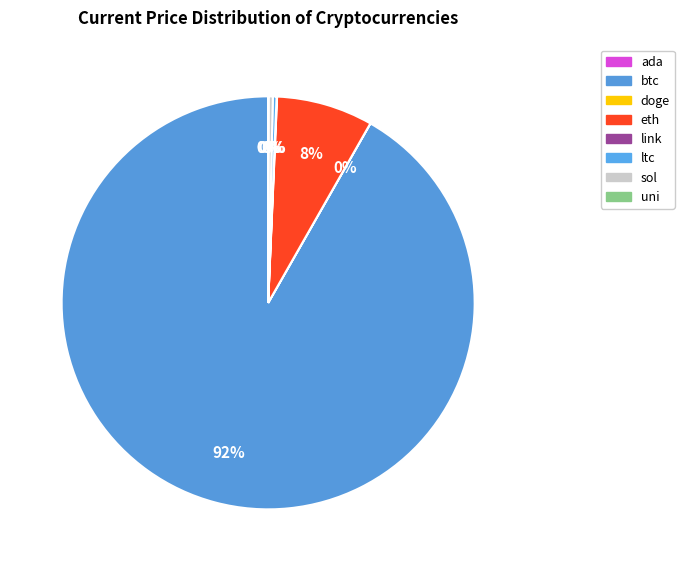

What percentage is NOT represented by doge?

100.0%